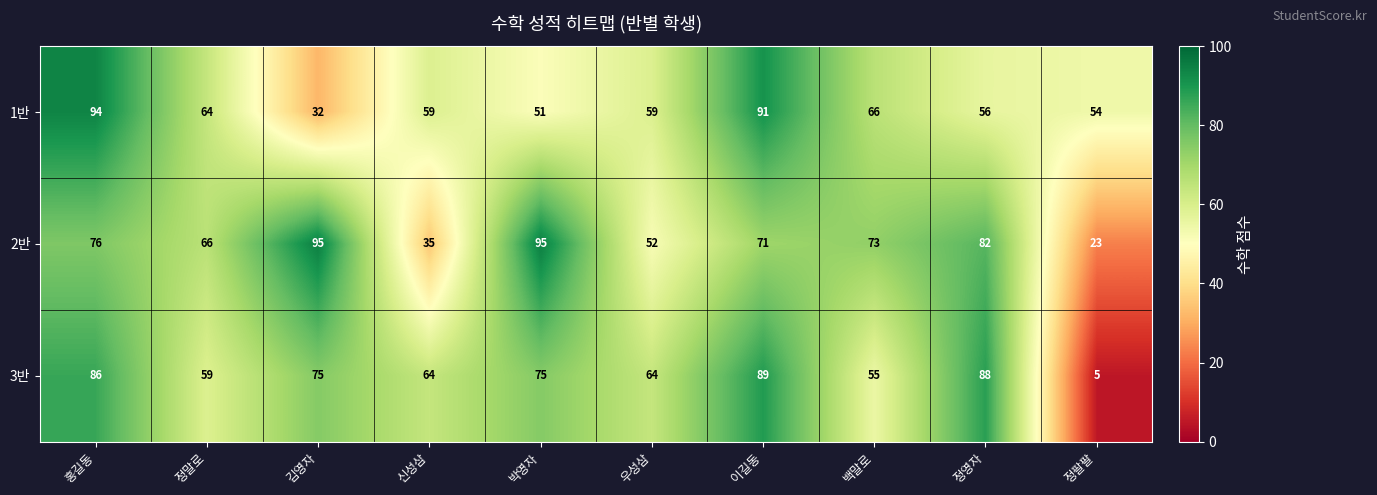

What is the total value across all series at 홍길동?

256